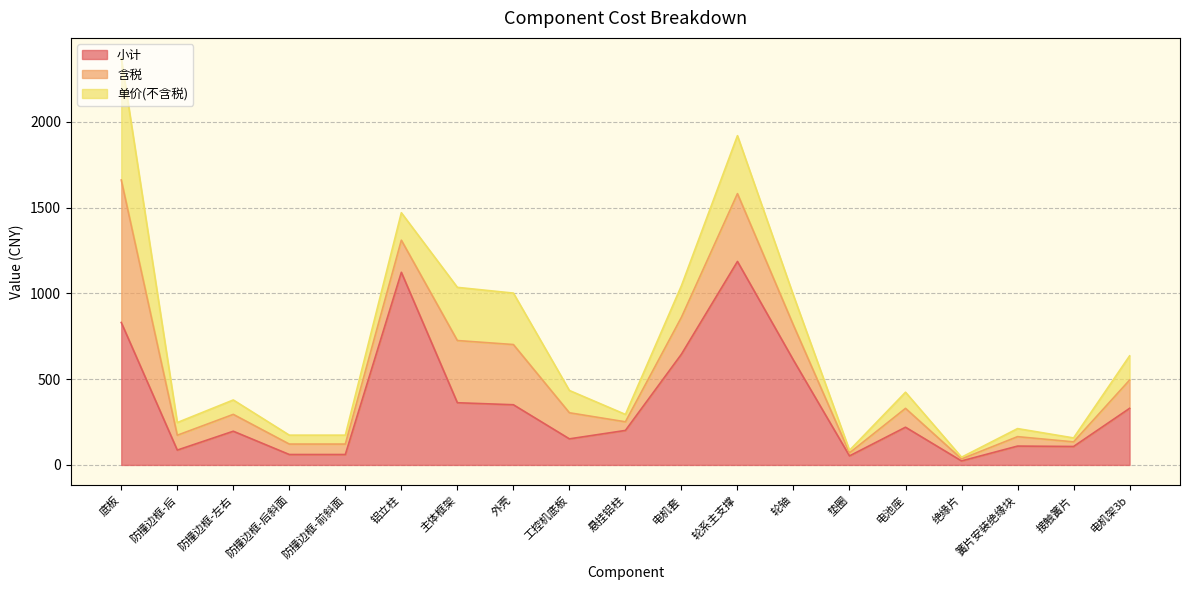

At 垫圈, list the series in order from smallest to largest.

单价(不含税), 含税, 小计